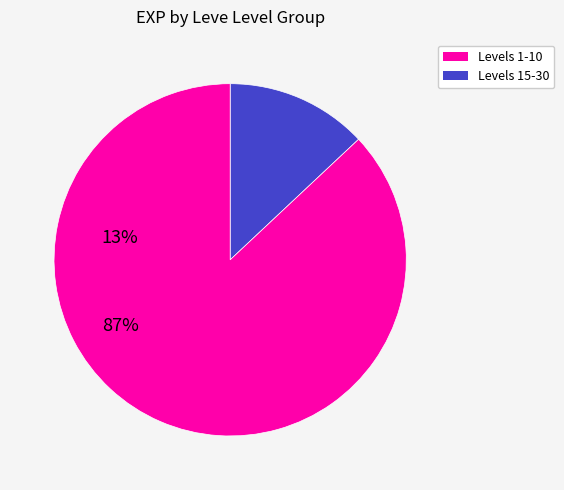

Does any single category account for the majority?

Yes